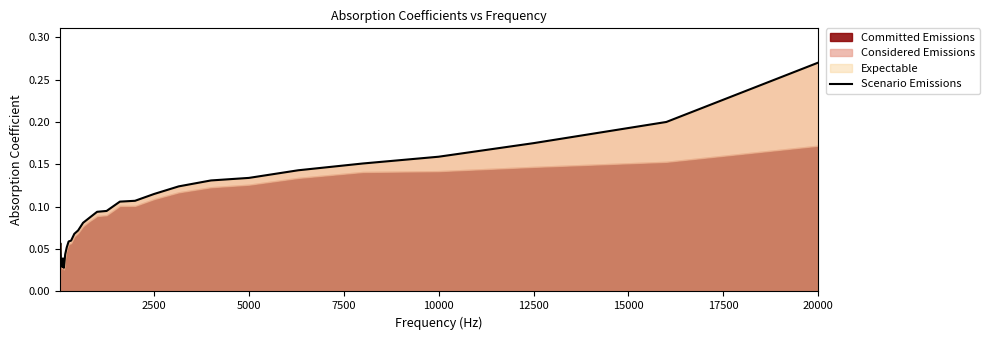

How many categories are shown in the chart?

31